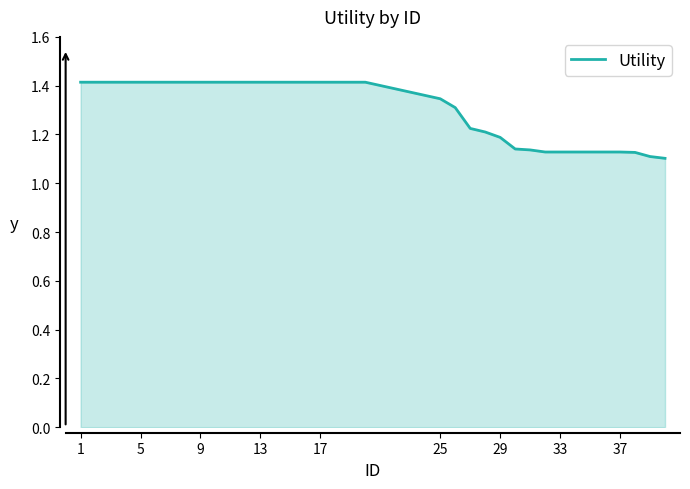

Does the chart have visible grid lines?

No